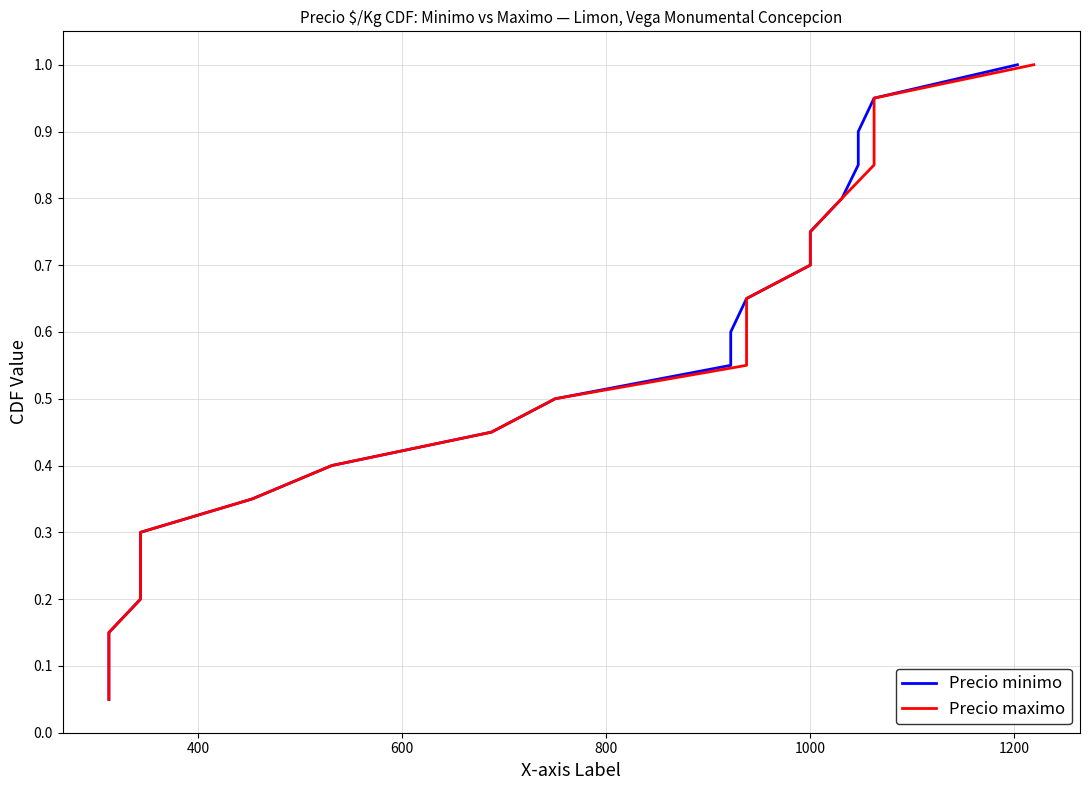

True or false: Precio minimo has more than 0 interior local peaks.

False